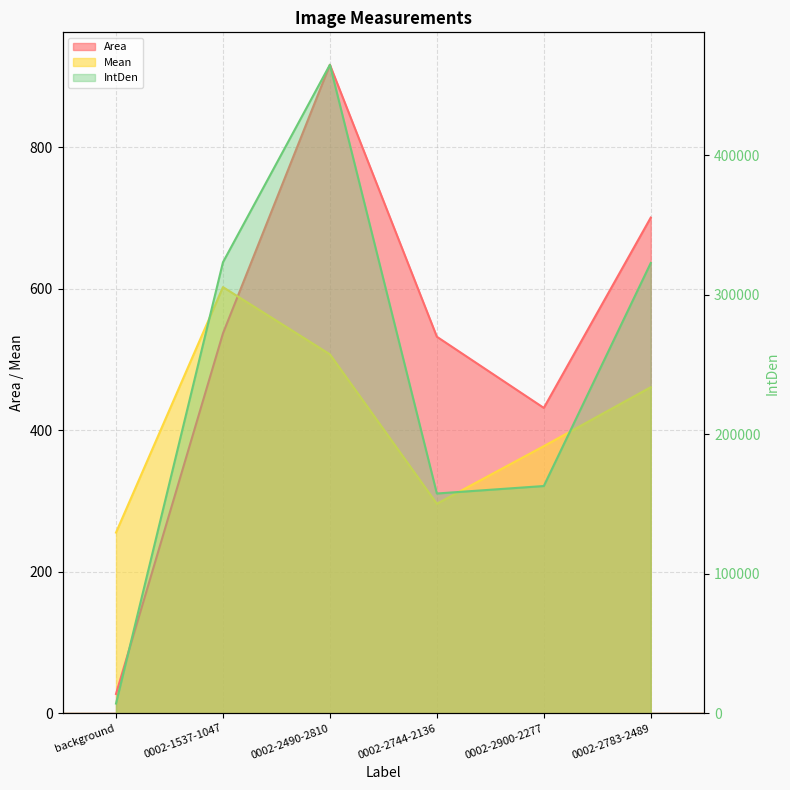

Reading left to right, what are all the values shown in this chart?

Area: 27.3	536.9	916.5	532.2	431.6	700.6
Mean: 255.4	602.3	507.3	296.1	377.5	460.9
IntDen: 6983.1	323360.0	464968.1	157576.3	162937.8	322855.6